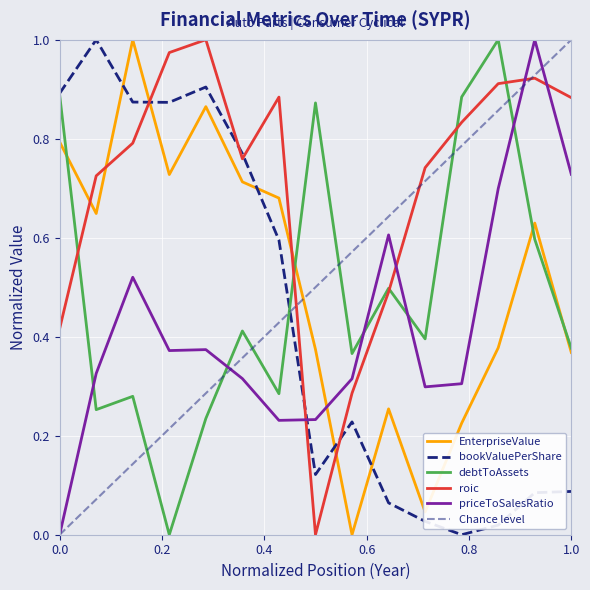

At how many categories does at least one series exceed 0?

15